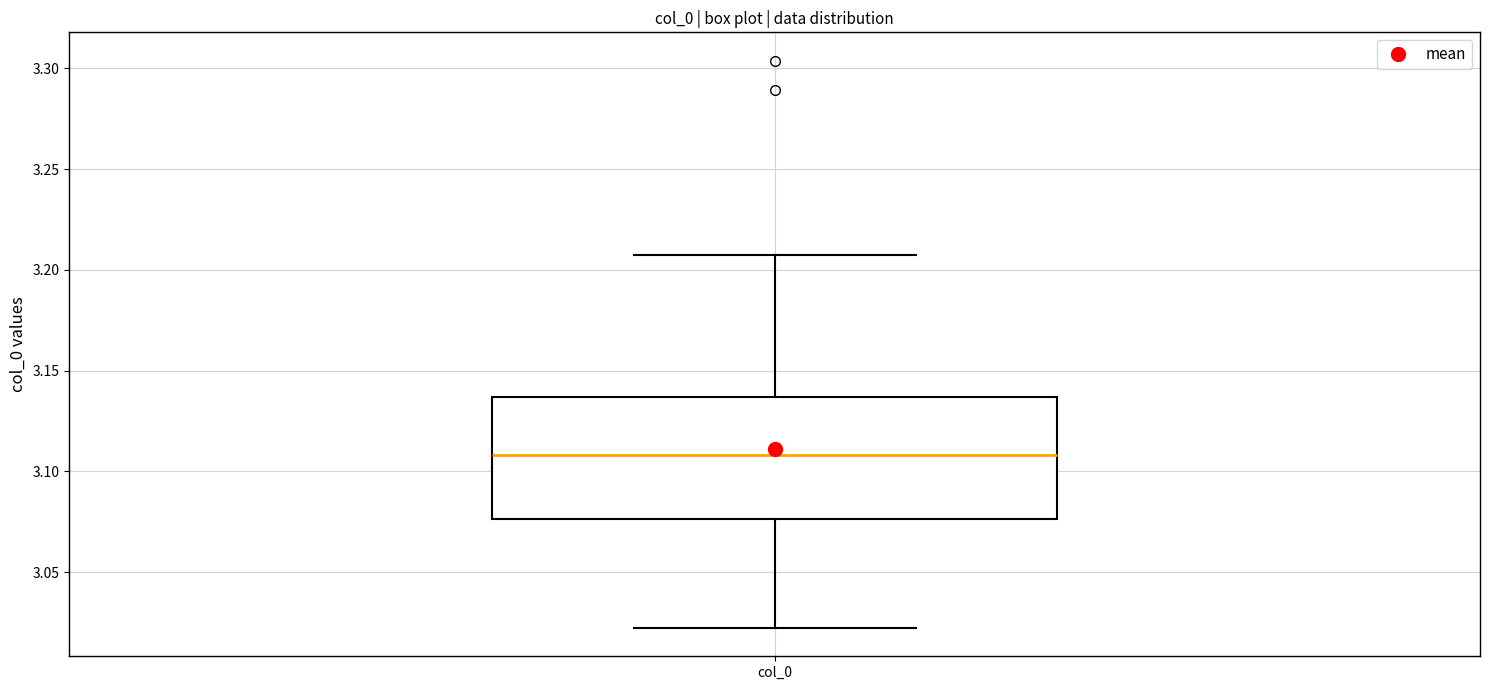

Read this box plot against the y-axis: the position of the median line, the range covered by the box, and the ends of both whiskers. The values are not printed on the chart, so give them approximately, as read against the axis.

median 3.110, box 3.075 to 3.135, whiskers 3.020 to 3.205